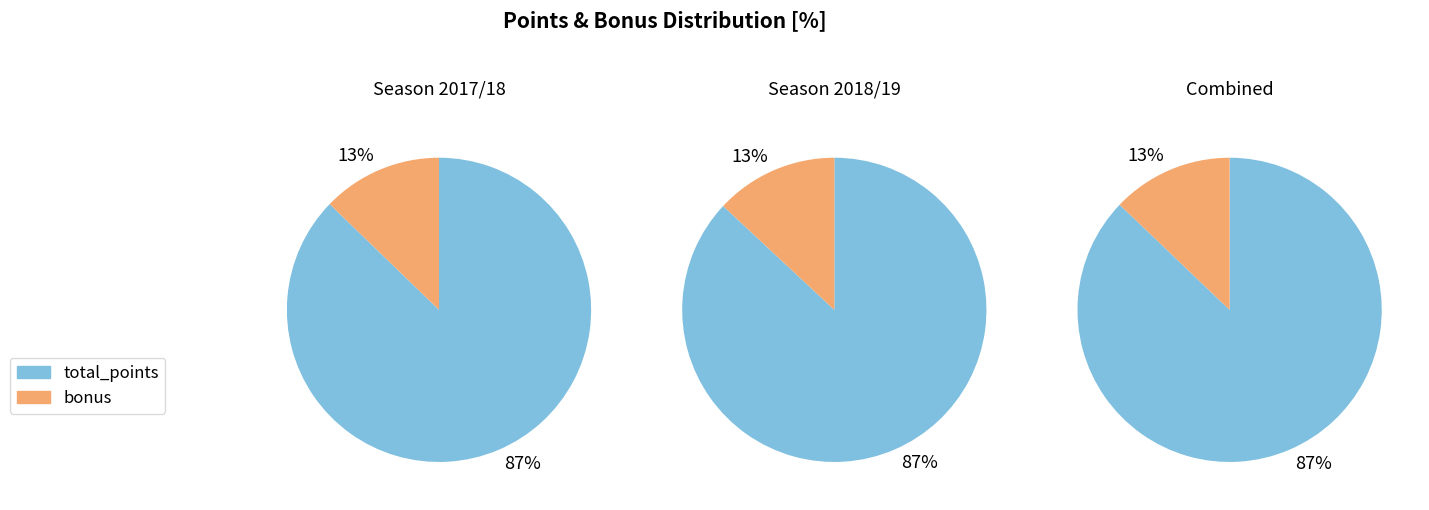

True or false: bonus accounts for 13% of the total.

True